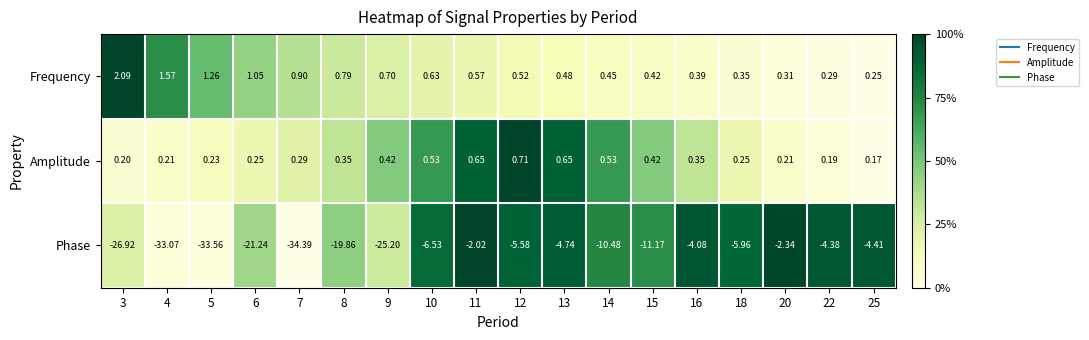

Rank the series at 8 from highest to lowest value.

Frequency, Amplitude, Phase